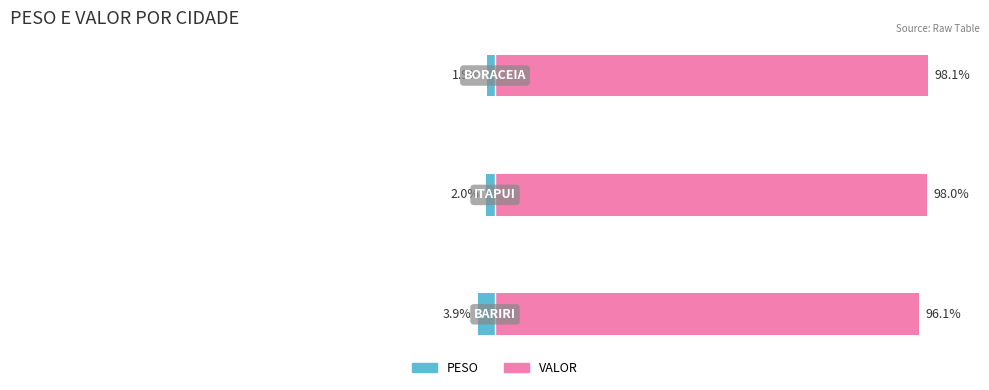

Where does the VALOR series first go above 97?

1